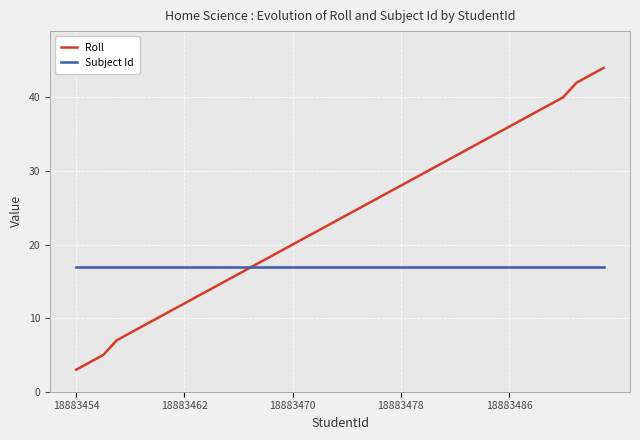

List the series in order of their peak value, highest first.

Roll, Subject Id